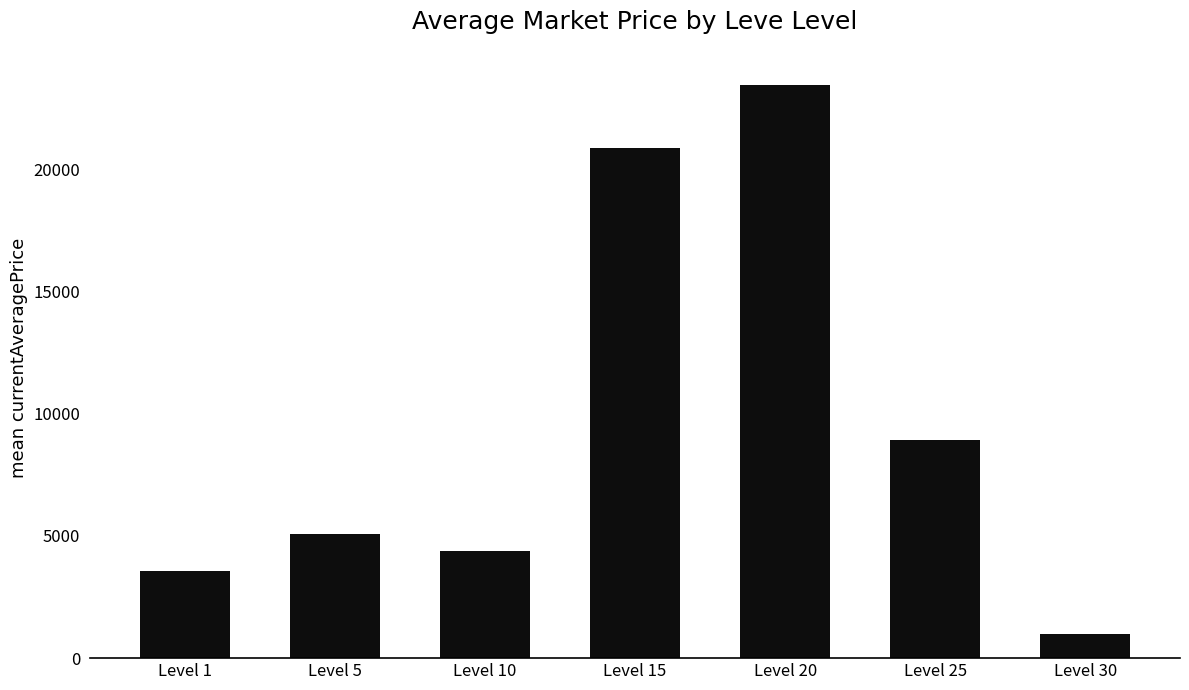

At which label is the value closest to 12212?

Level 25